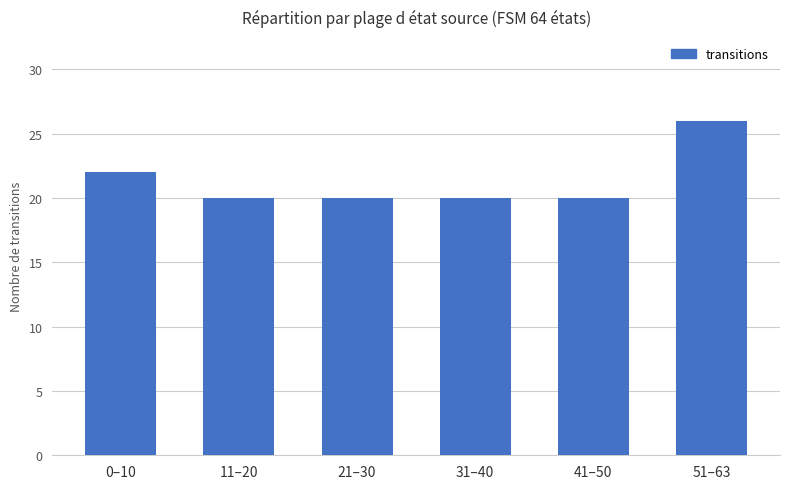

Count the number of categories in the chart.

6